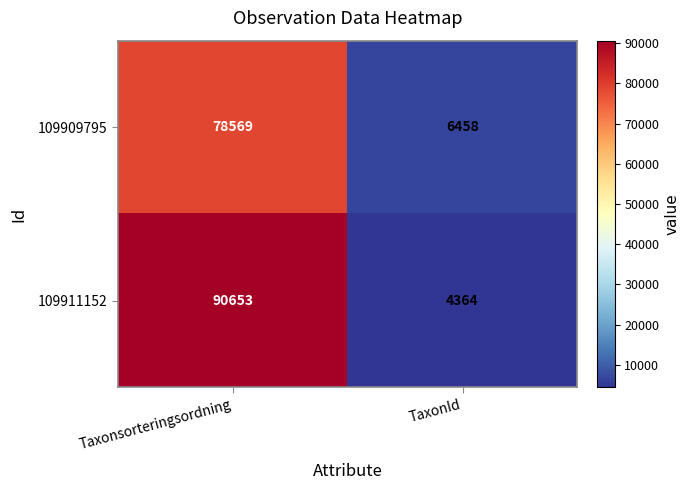

True or false: 109911152 has a value of 90653 at Taxonsorteringsordning.

True